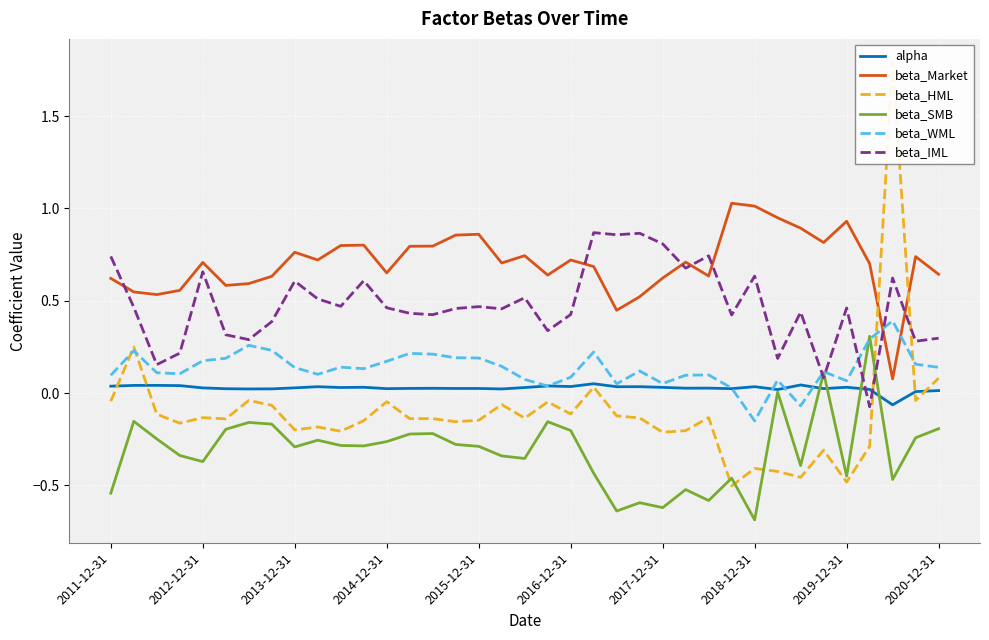

True or false: beta_SMB has a value of -0.3 at 2020-12-31.

False